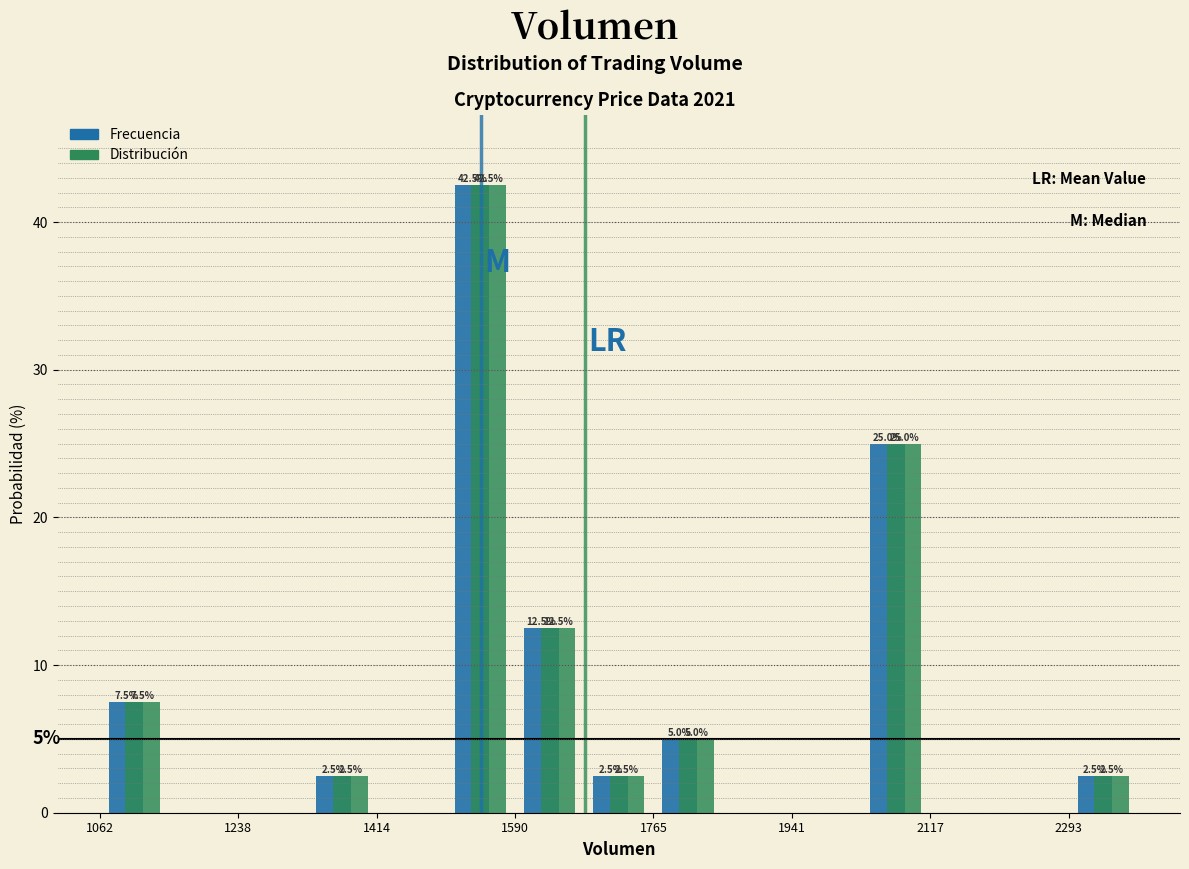

In the Frecuencia series, which range on the x-axis has the tallest bar?

1500 to 1580